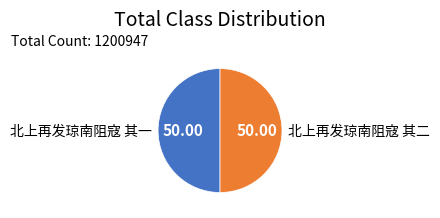

Approximately how many times larger is the value at 北上再发琼南阻寇 其二 compared to 北上再发琼南阻寇 其一?

1.0